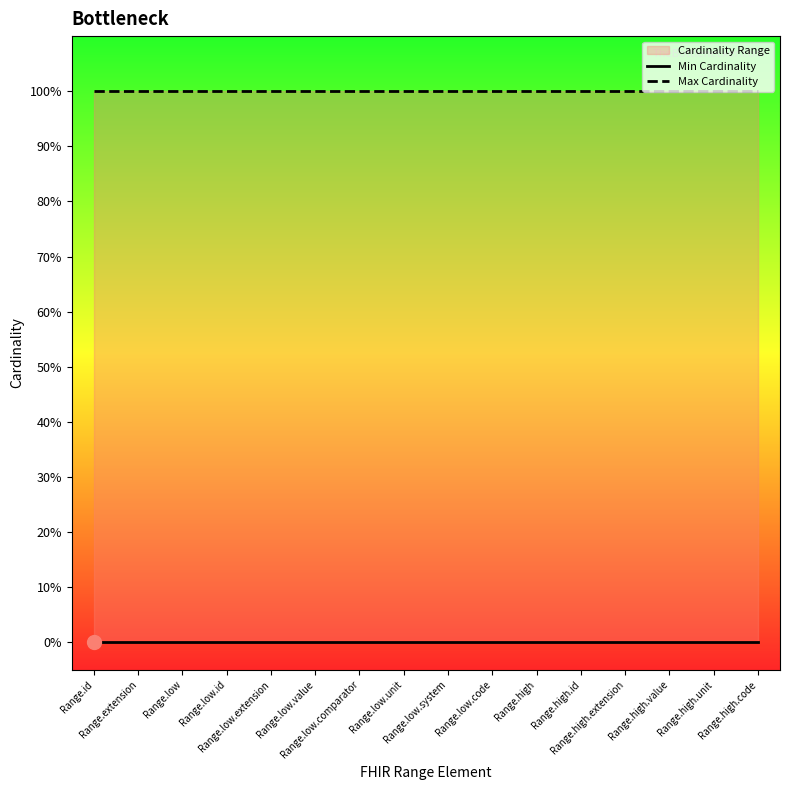

Reading left to right, what are all the values shown in this chart?

Min Cardinality: Range.id=0	Range.extension=0	Range.low=0	Range.low.id=0	Range.low.extension=0	Range.low.value=0	Range.low.comparator=0	Range.low.unit=0	Range.low.system=0	Range.low.code=0	Range.high=0	Range.high.id=0	Range.high.extension=0	Range.high.value=0	Range.high.unit=0	Range.high.code=0
Max Cardinality: Range.id=1	Range.extension=1	Range.low=1	Range.low.id=1	Range.low.extension=1	Range.low.value=1	Range.low.comparator=1	Range.low.unit=1	Range.low.system=1	Range.low.code=1	Range.high=1	Range.high.id=1	Range.high.extension=1	Range.high.value=1	Range.high.unit=1	Range.high.code=1